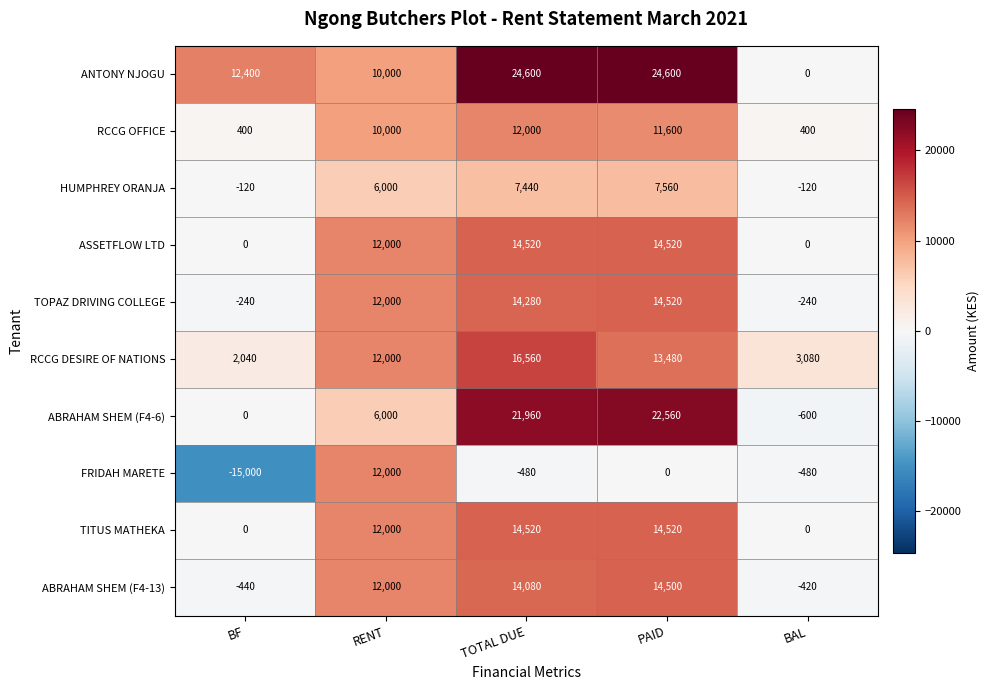

The ASSETFLOW LTD series shows 17920 at RENT. True or false?

False